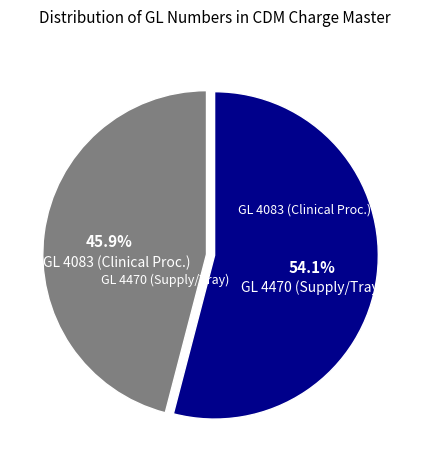

To the nearest percent, what is the average slice percentage?

50%